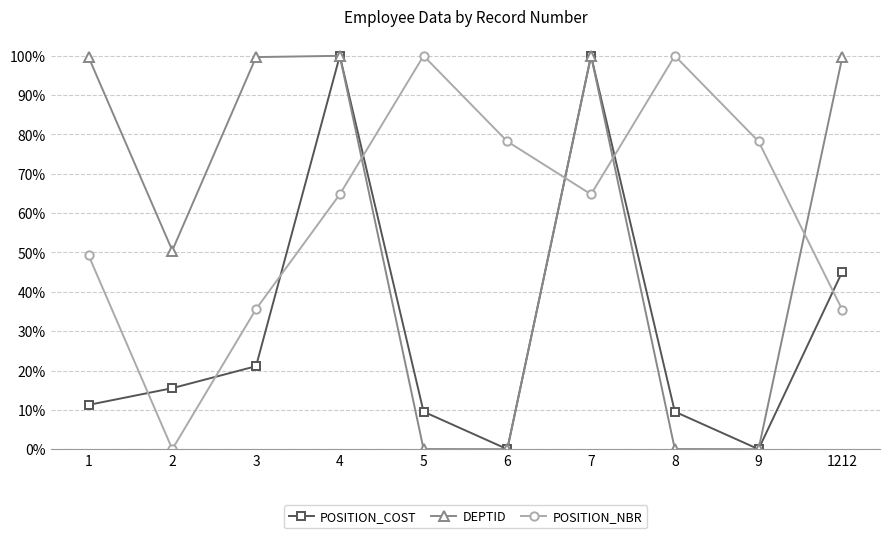

Which category has the highest value across all series?

4